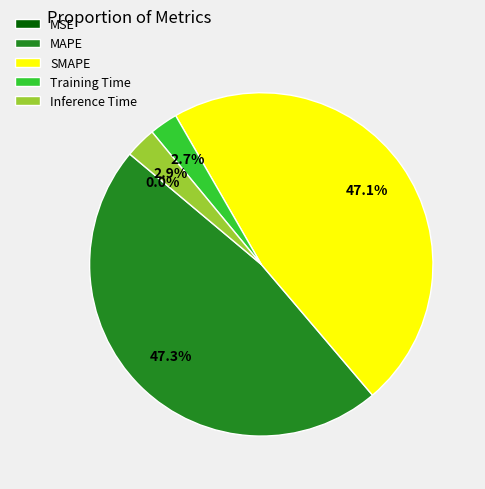

What portion of the pie excludes Training Time?

97.3%